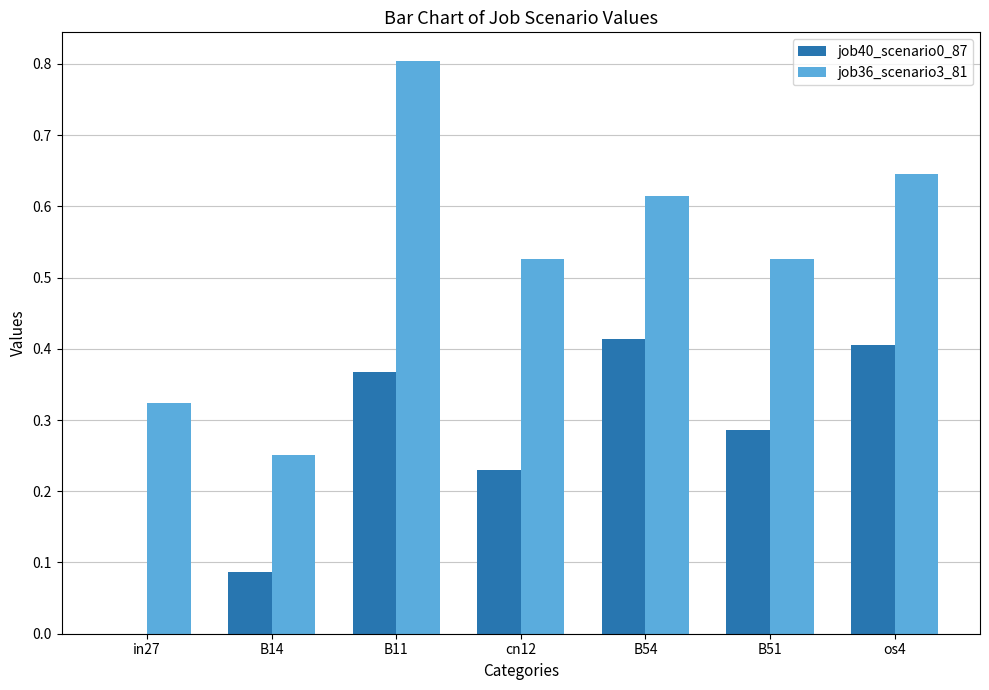

Which series has the largest total across all categories?

job36_scenario3_81